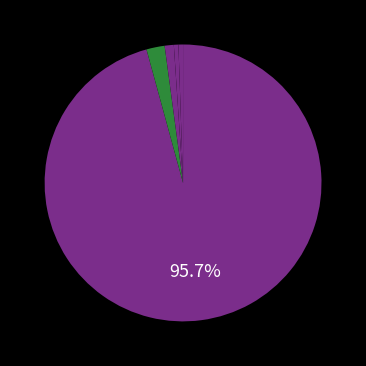

How many slices are in this pie chart?

5